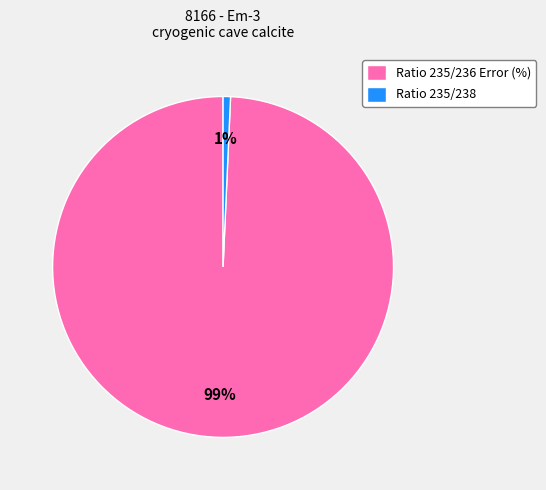

Between Ratio 235/236 Error (%) and Ratio 235/238, which is larger?

Ratio 235/236 Error (%)